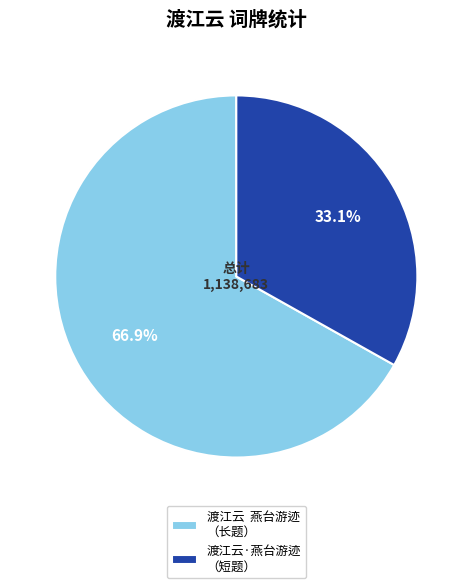

Combined, do 渡江云 燕台游迹 （长题） and 渡江云·燕台游迹 （短题） account for over 50%?

Yes